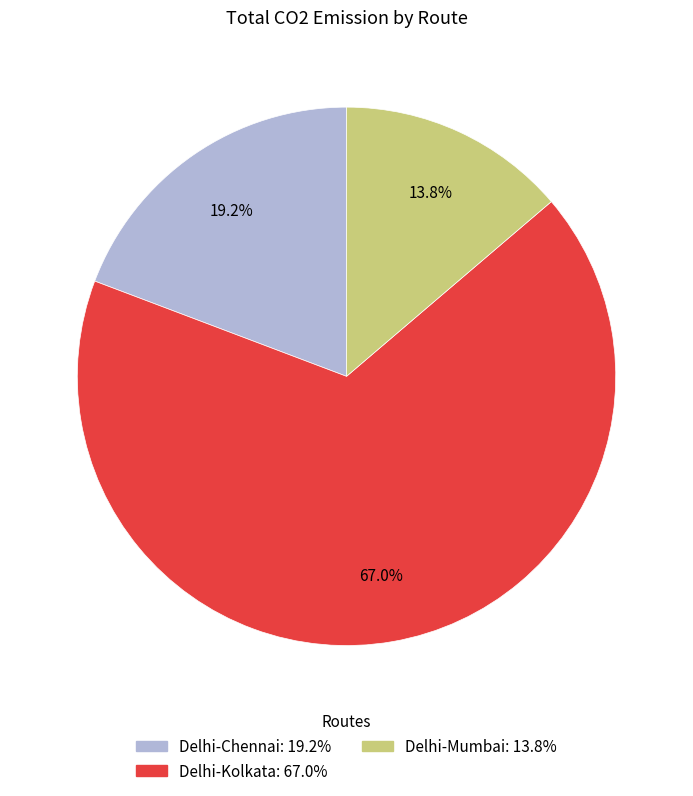

Is it true that Delhi-Chennai is 19% of the pie?

True